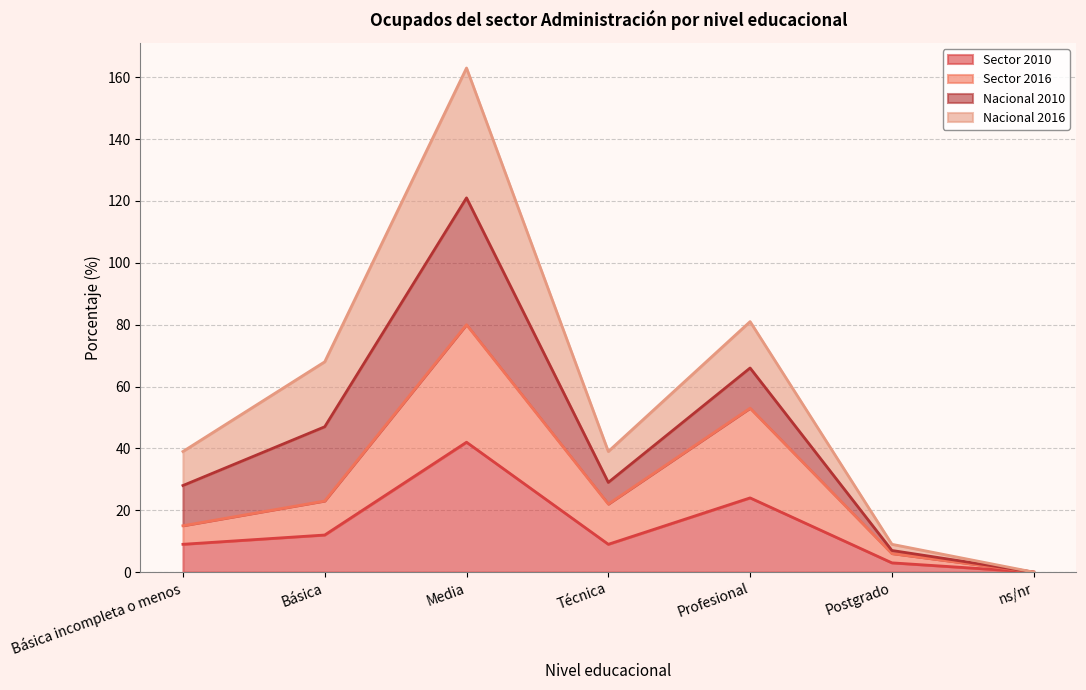

At which category is the sum across all series the highest?

Media